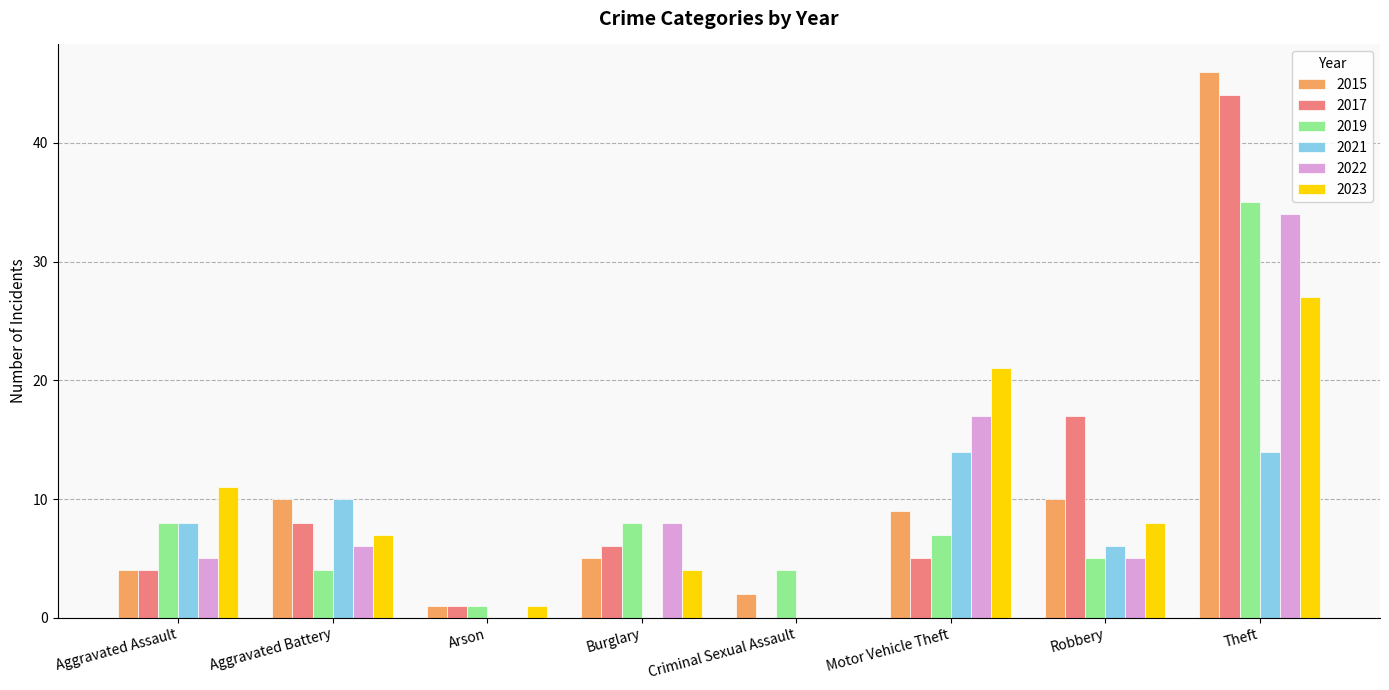

Is it true that 2022 equals -16 at Arson?

False